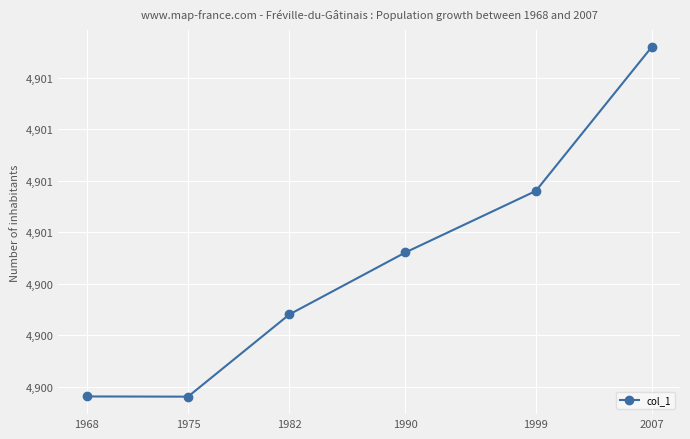

Does the chart have visible grid lines?

Yes